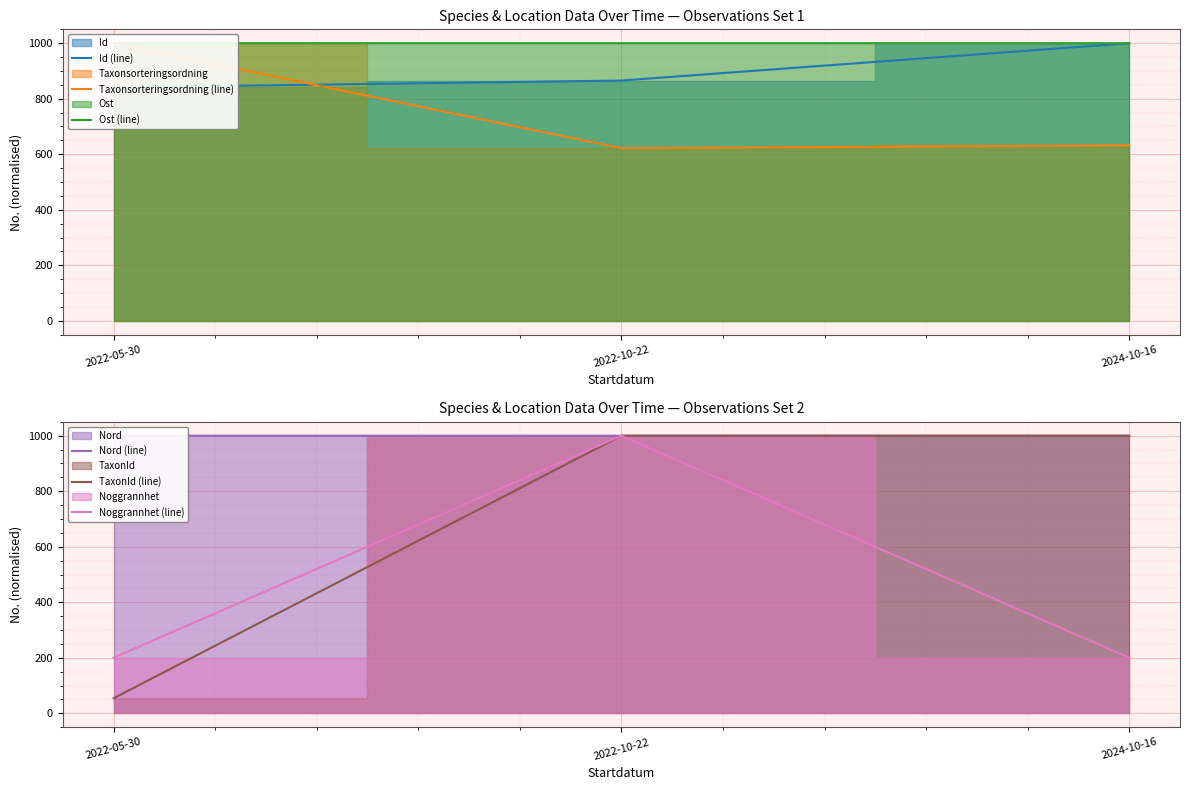

How many lines are shown in the chart?

6